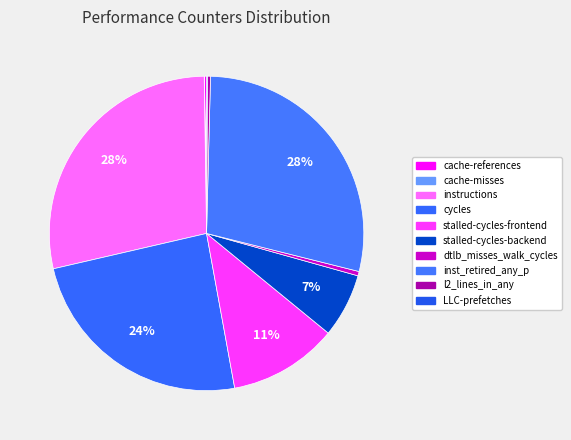

Combined, do inst_retired_any_p and dtlb_misses_walk_cycles account for over 50%?

No